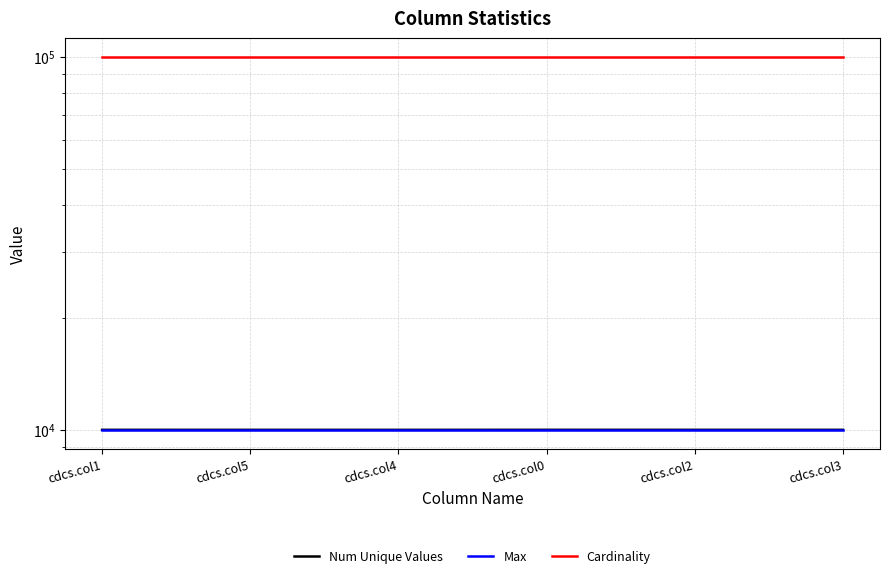

Does the chart display data point markers on the line(s)?

No